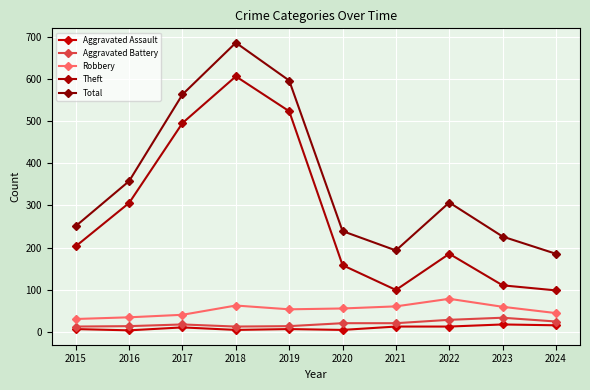

How many distinct data groups are displayed?

5